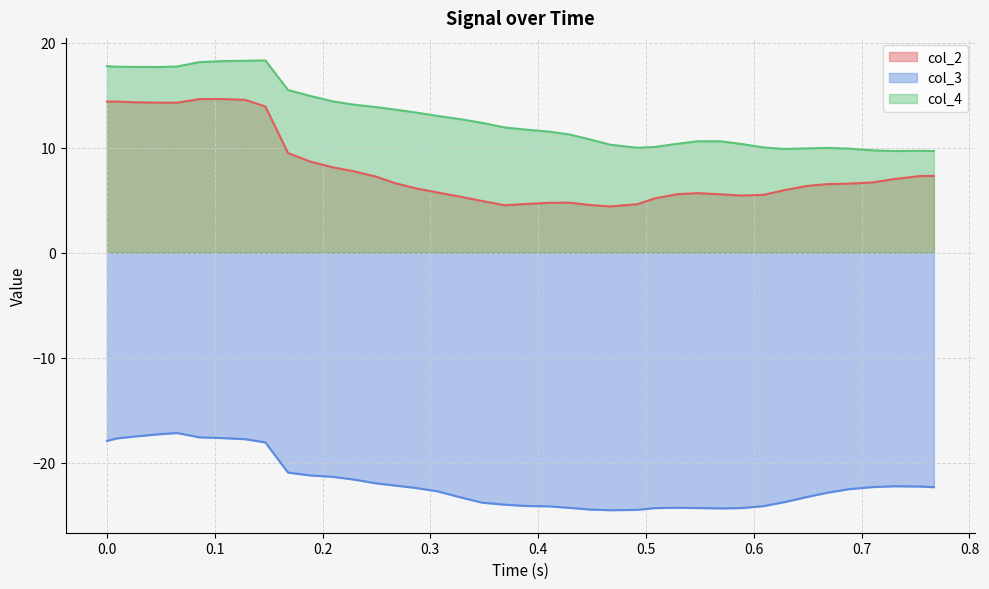

True or false: col_4 and col_2 cross at least once.

False